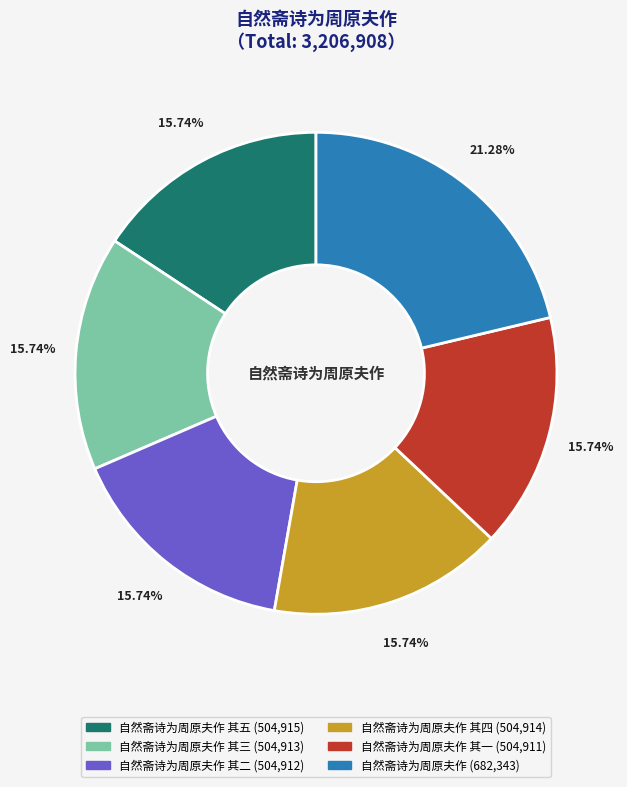

Does any single category account for the majority?

No